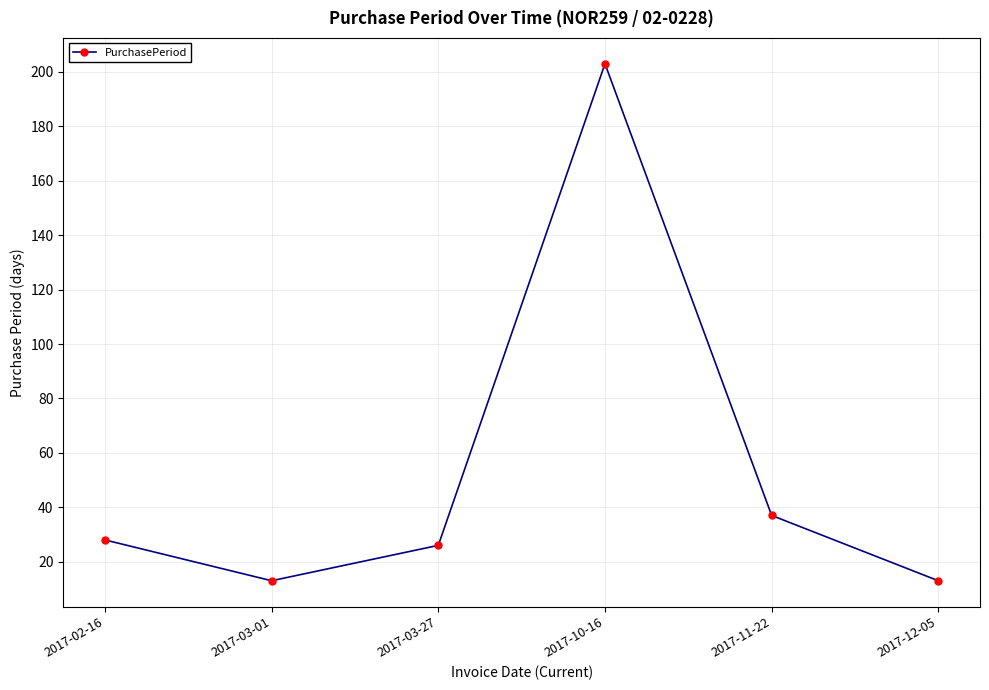

What is the change in value from 2017-02-16 to 2017-12-05?

-15